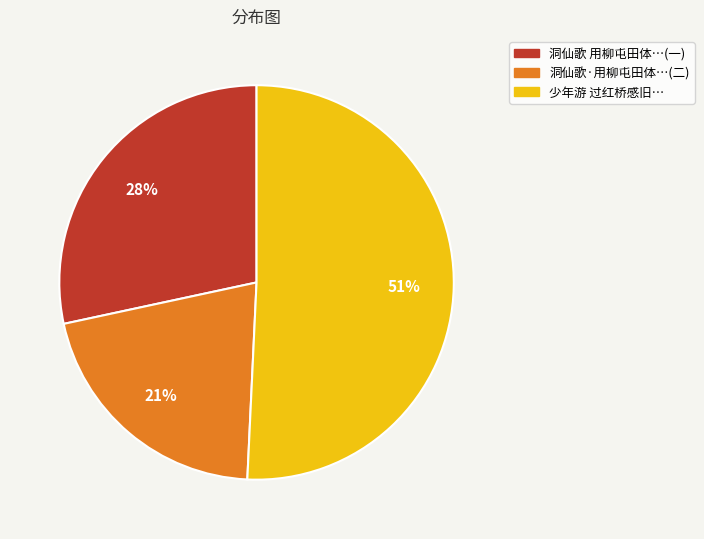

Is there a majority slice in this chart?

Yes